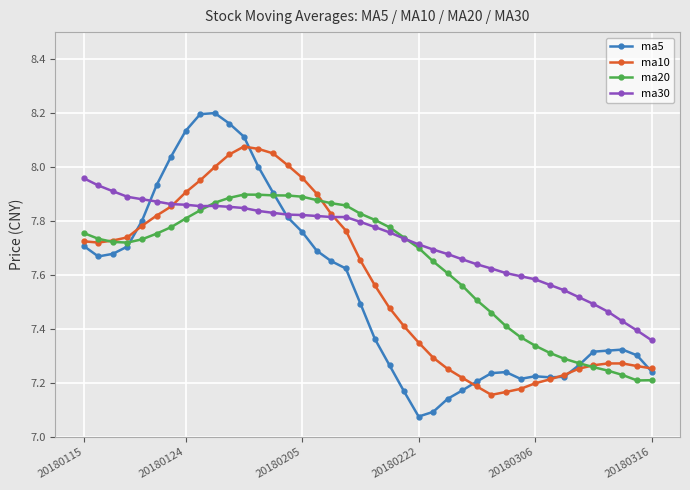

Rank the series by their maximum value, from lowest to highest.

ma20, ma30, ma10, ma5